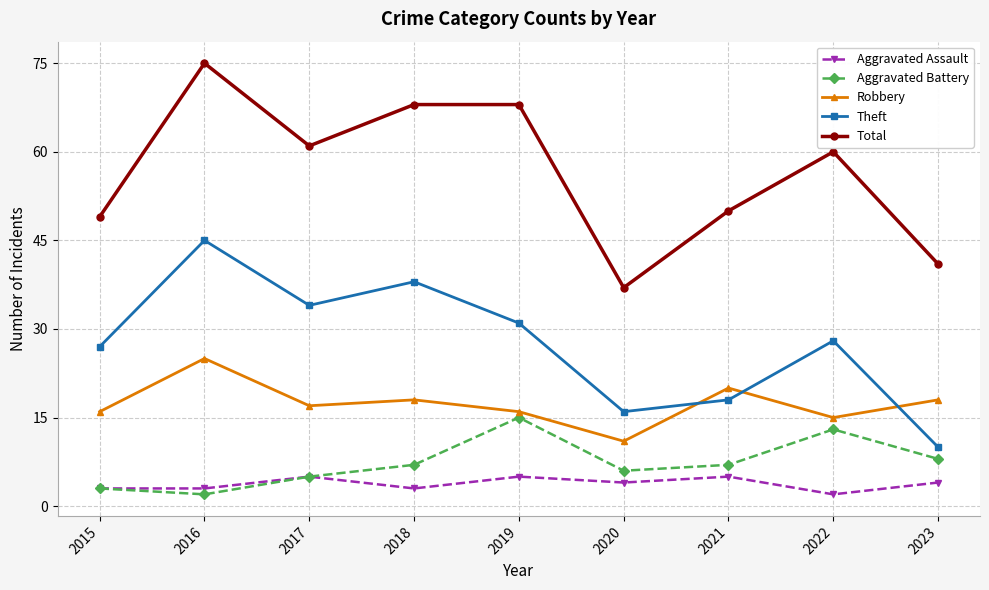

Reading left to right, what are all the values shown in this chart?

Aggravated Assault: 3	3	5	3	5	4	5	2	4
Aggravated Battery: 3	2	5	7	15	6	7	13	8
Robbery: 16	25	17	18	16	11	20	15	18
Theft: 27	45	34	38	31	16	18	28	10
Total: 49	75	61	68	68	37	50	60	41